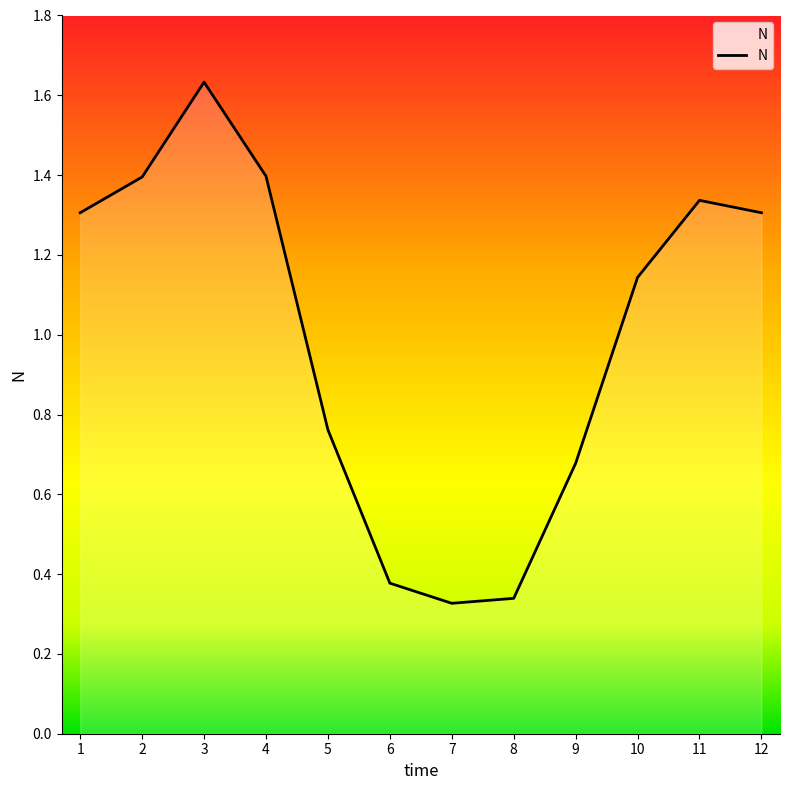

Is it true that the value at 6 is 0.5?

False